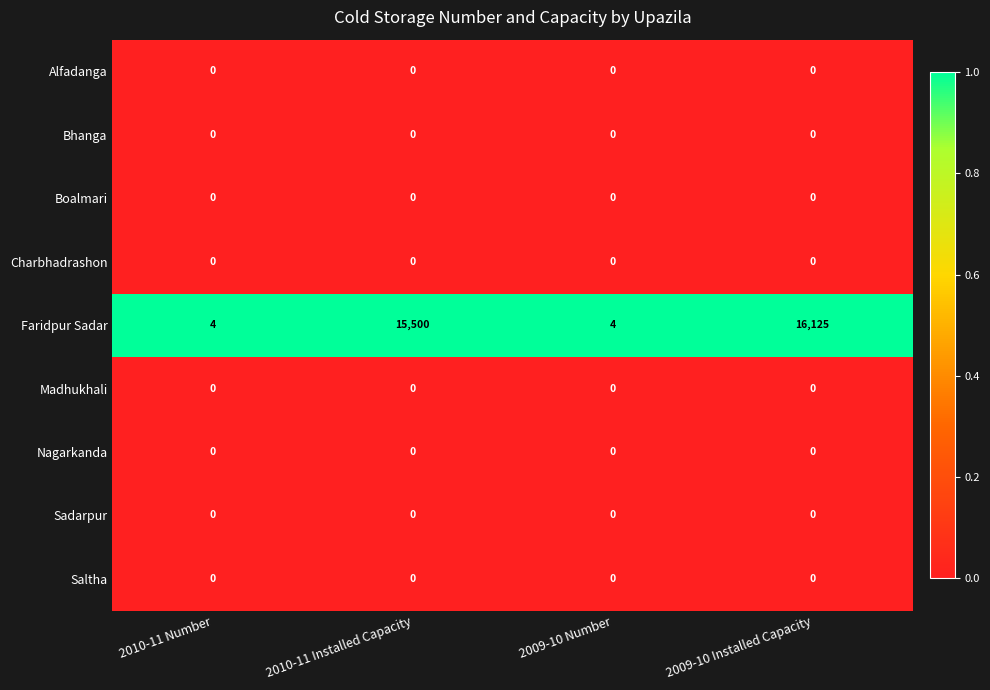

Is it true that Madhukhali equals 0 at 2010-11 Installed Capacity?

True